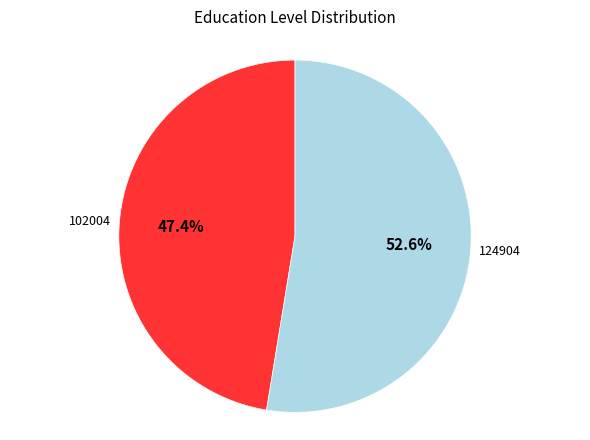

How many slices are in this pie chart?

2